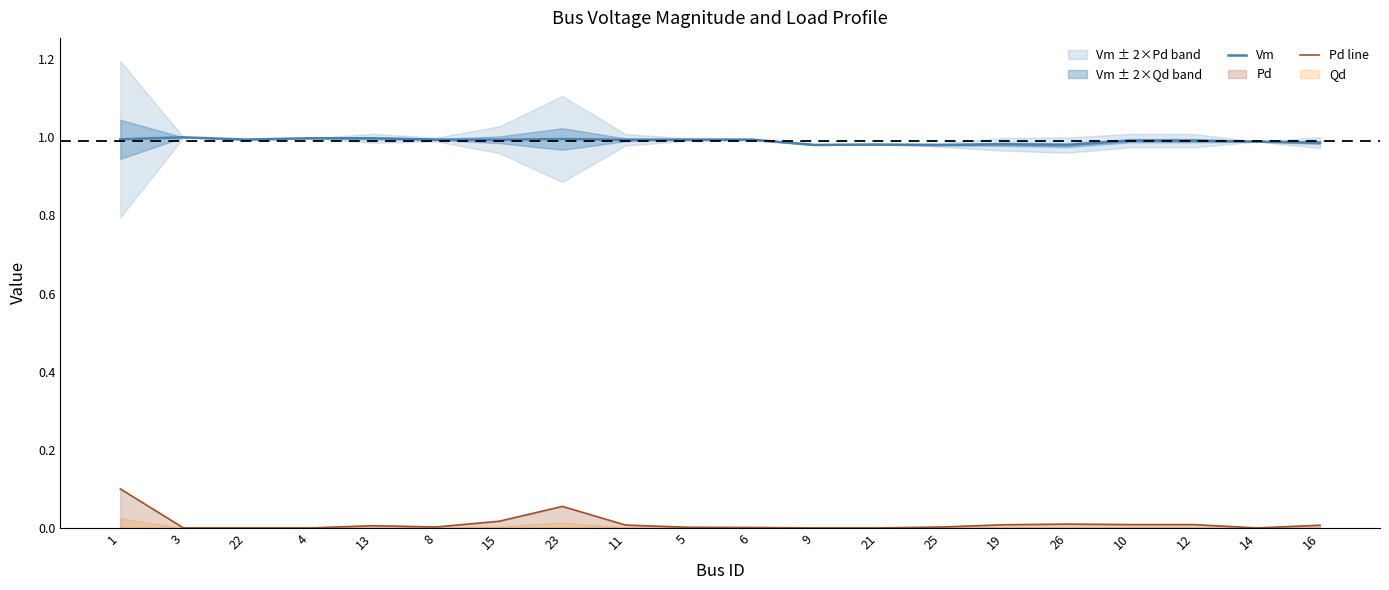

Does the chart have visible grid lines?

No